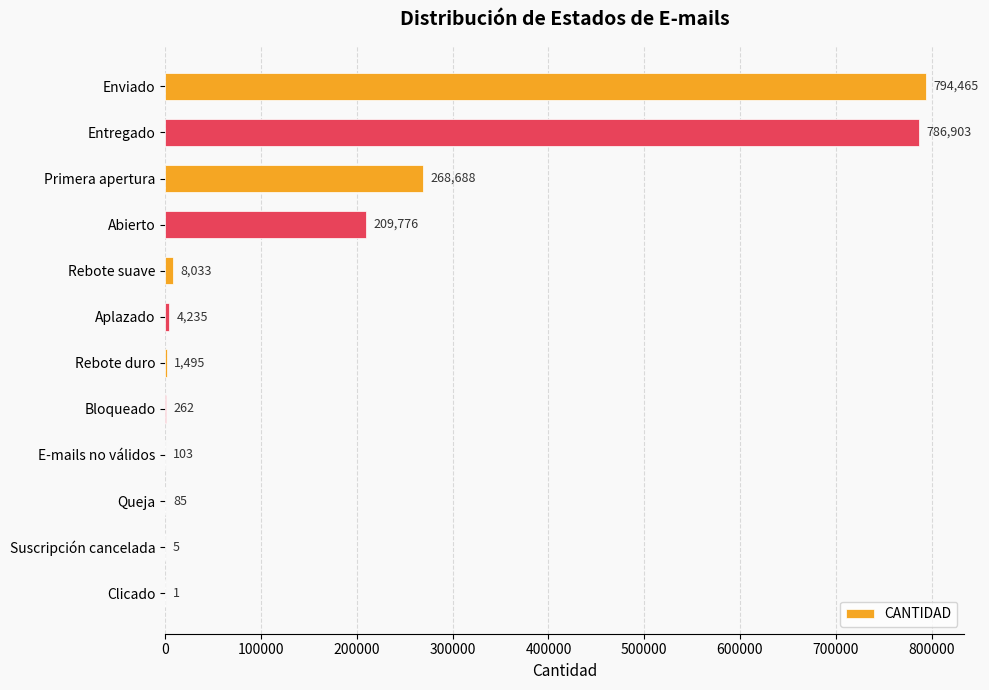

Which has a higher value, Enviado or Bloqueado?

Enviado